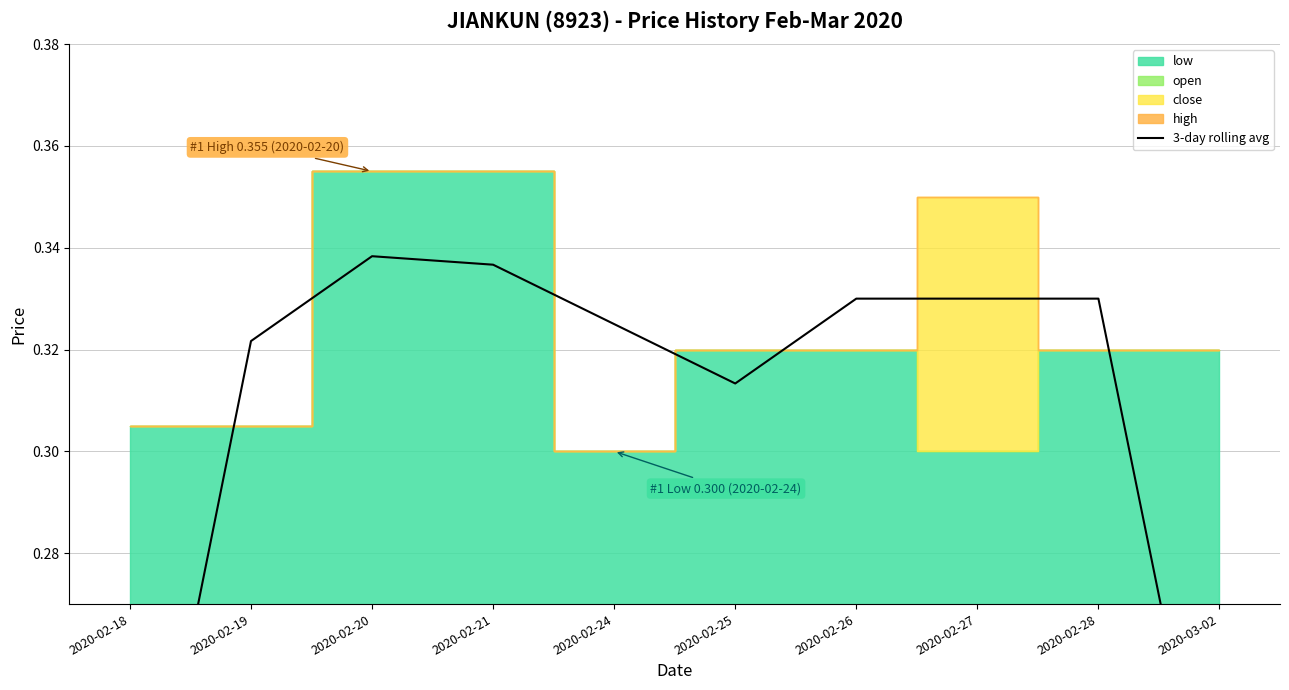

List the labels in order of value, smallest first.

2020-02-18, 2020-03-02, 2020-02-25, 2020-02-19, 2020-02-24, 2020-02-26, 2020-02-27, 2020-02-28, 2020-02-21, 2020-02-20